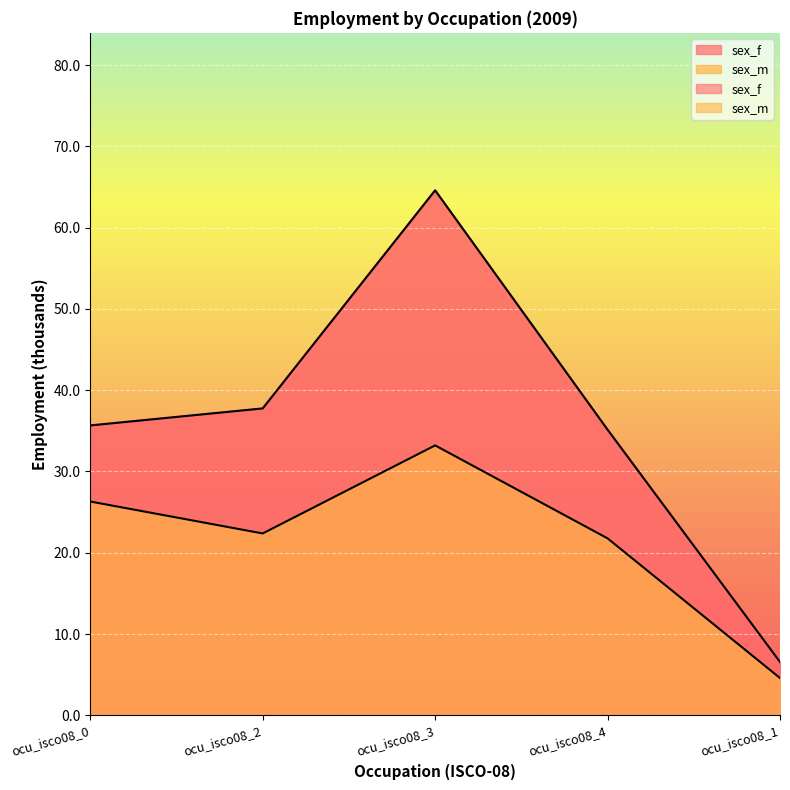

True or false: sex_f and sex_m intersect in this chart.

False